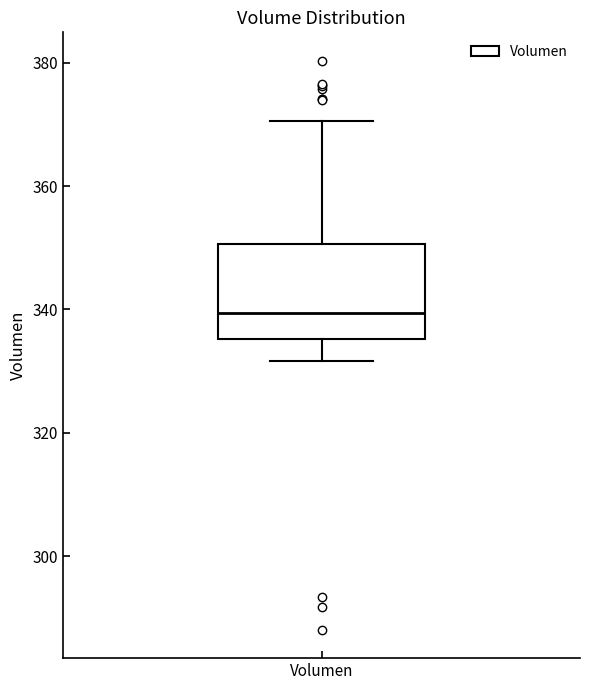

Where is the upper edge of the box for Volumen on the y-axis? The values are not printed on the chart, so give them approximately, as read against the axis.

350